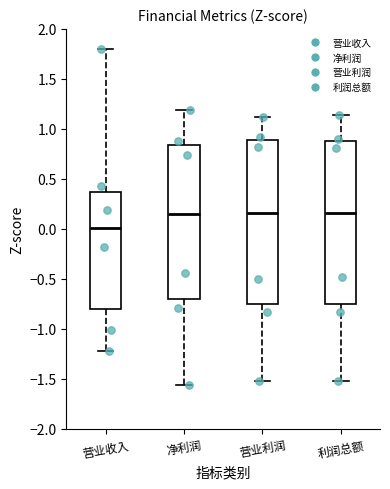

Reading left to right, transcribe this box plot: for each box, give where its median line is, the range the box spans, and where its two whiskers end, as read against the y-axis. The values are not printed on the chart, so give them approximately, as read against the axis.

营业收入: median 0.00, box -0.80 to 0.35, whiskers -1.20 to 1.80
净利润: median 0.15, box -0.70 to 0.85, whiskers -1.55 to 1.20
营业利润: median 0.15, box -0.75 to 0.90, whiskers -1.50 to 1.10
利润总额: median 0.15, box -0.75 to 0.85, whiskers -1.50 to 1.15